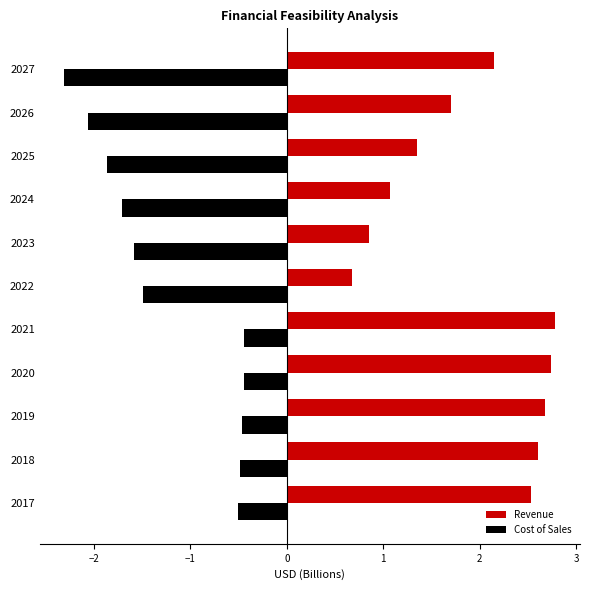

Which series has the largest total across all categories?

Revenue